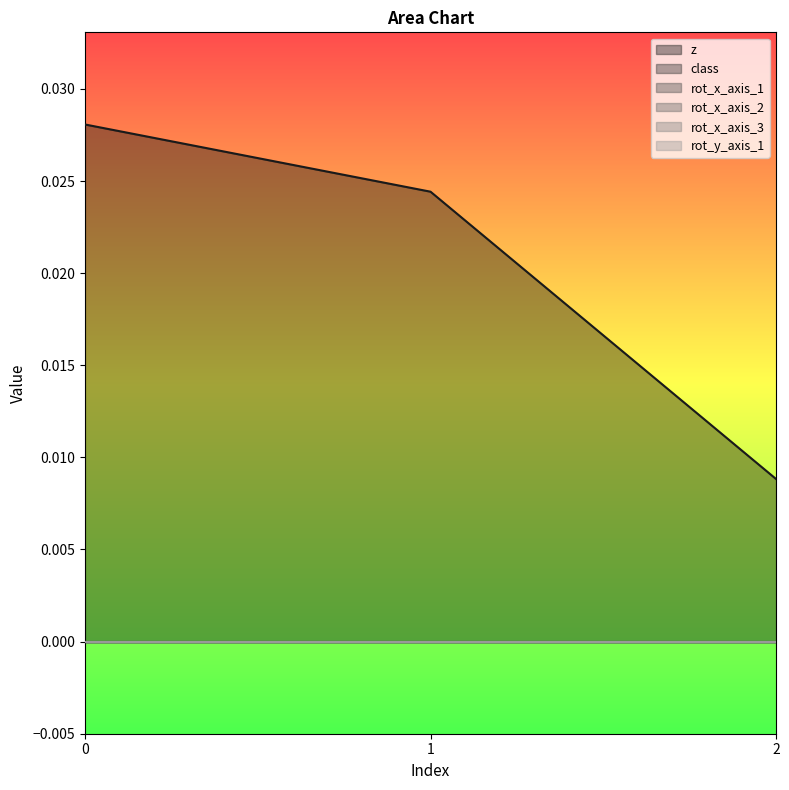

The value of rot_y_axis_1 at 2 is 0.0. True or false?

True